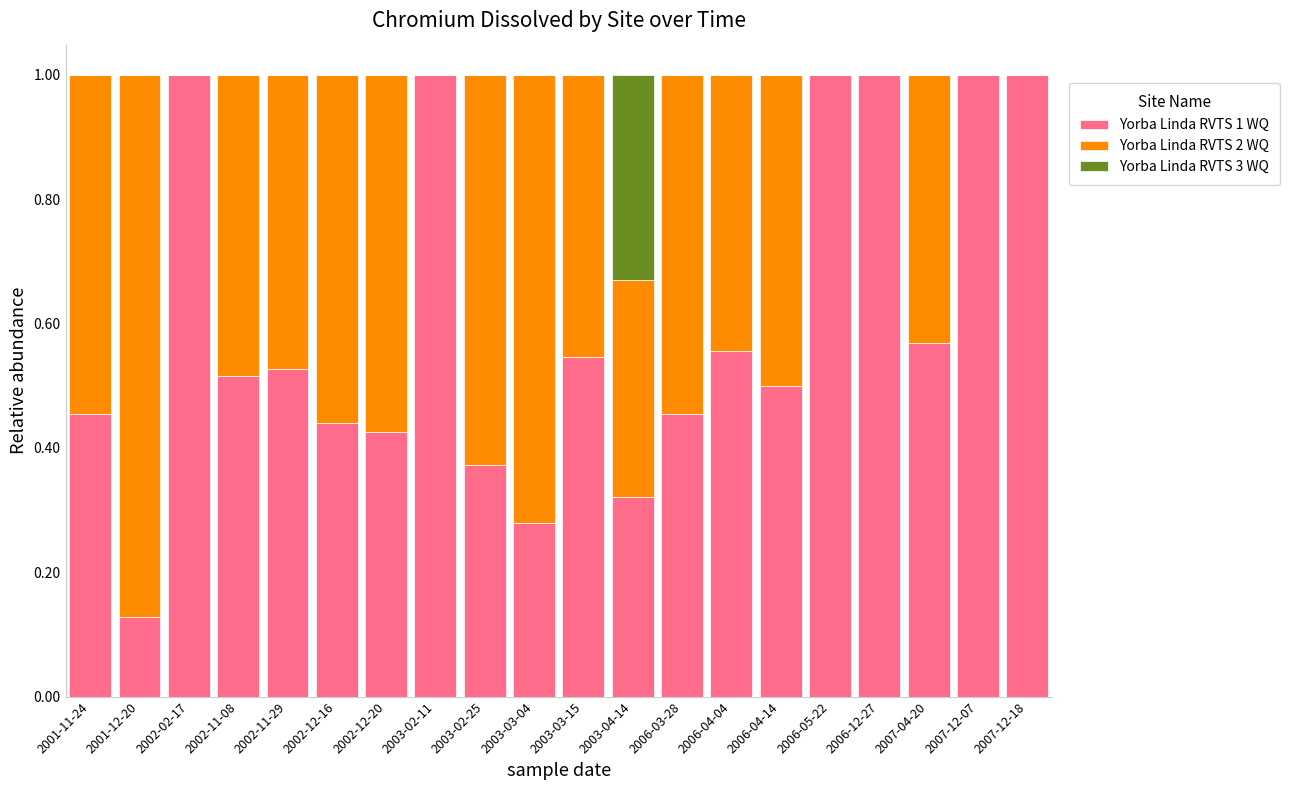

What is the total value across all series at 2002-02-17?

1.0